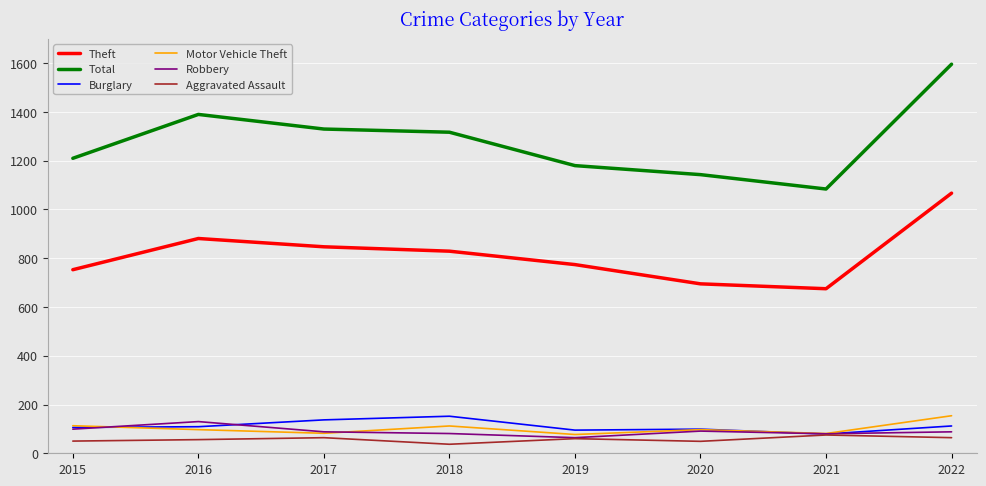

What is the difference between the highest and lowest values at 2019?

1120